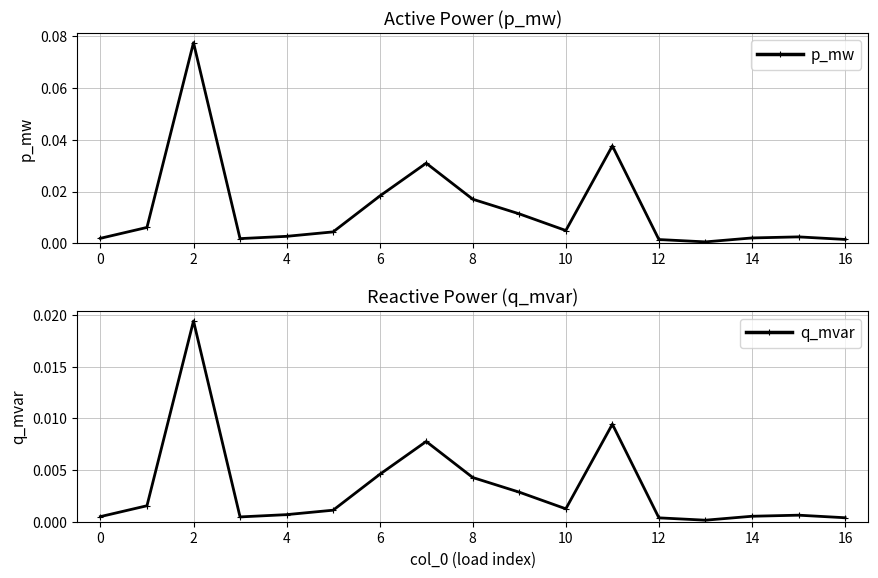

True or false: p_mw and q_mvar intersect in this chart.

False